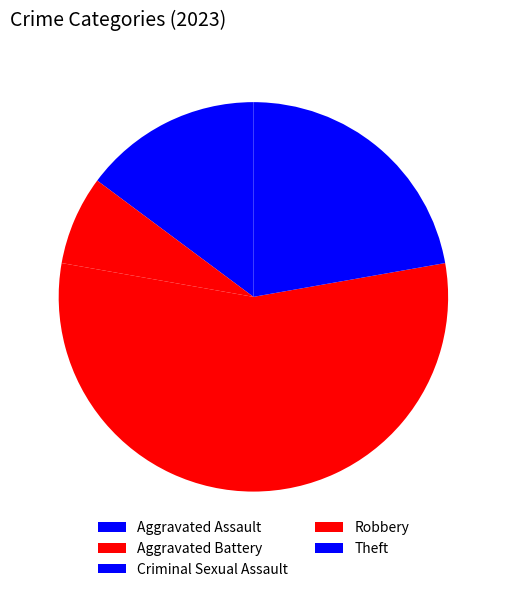

Combined, what portion of the pie is Theft and Aggravated Assault?

37.0%